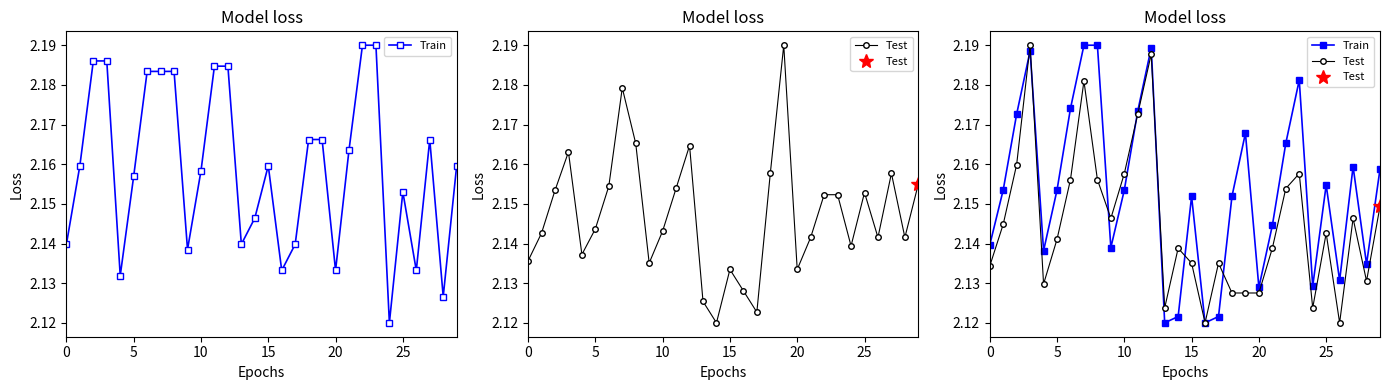

Count the Train values in the range 2 to 3.

30